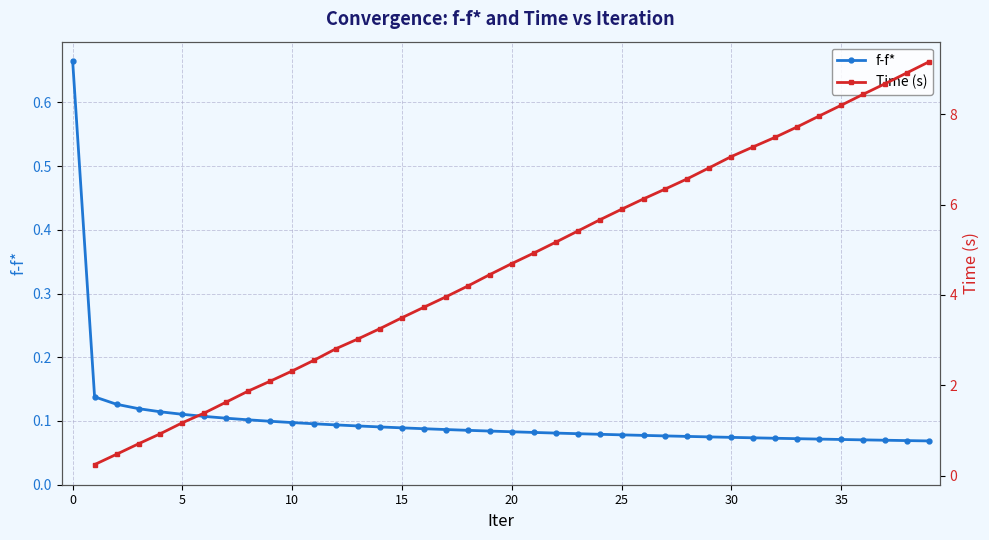

Reading left to right, extract all data points from this chart.

0.7	0.1	0.1	0.1	0.1	0.1	0.1	0.1	0.1	0.1	0.1	0.1	0.1	0.1	0.1	0.1	0.1	0.1	0.1	0.1	0.1	0.1	0.1	0.1	0.1	0.1	0.1	0.1	0.1	0.1	0.1	0.1	0.1	0.1	0.1	0.1	0.1	0.1	0.1	0.1